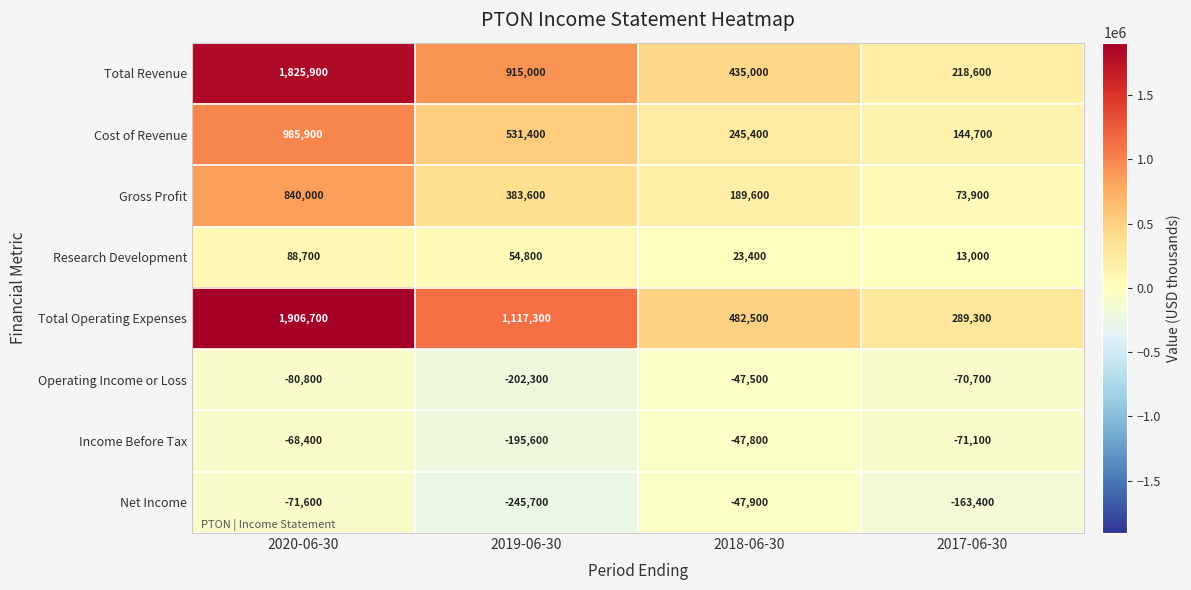

The value of Research Development at 2018-06-30 is 23400. True or false?

True